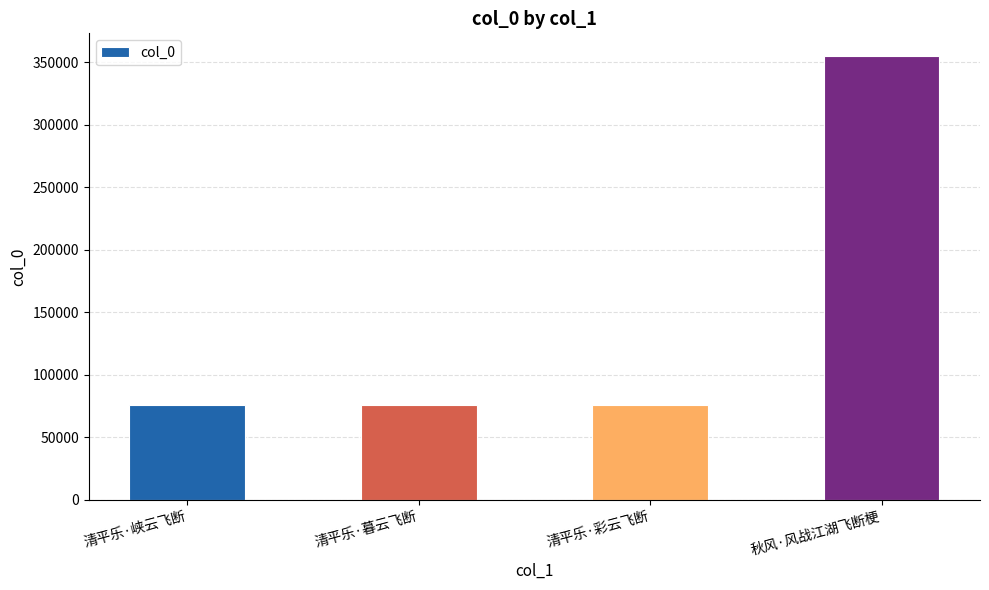

What is the difference between the maximum and minimum values?

279781